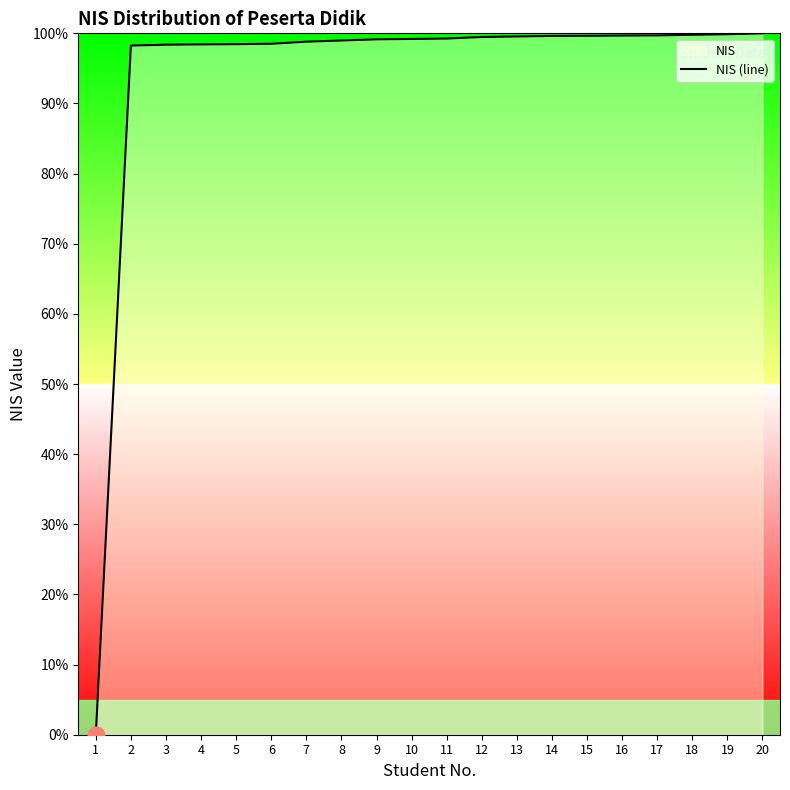

List the labels in order of value, smallest first.

1, 2, 3, 4, 5, 6, 7, 8, 9, 10, 11, 12, 13, 14, 15, 16, 17, 18, 19, 20